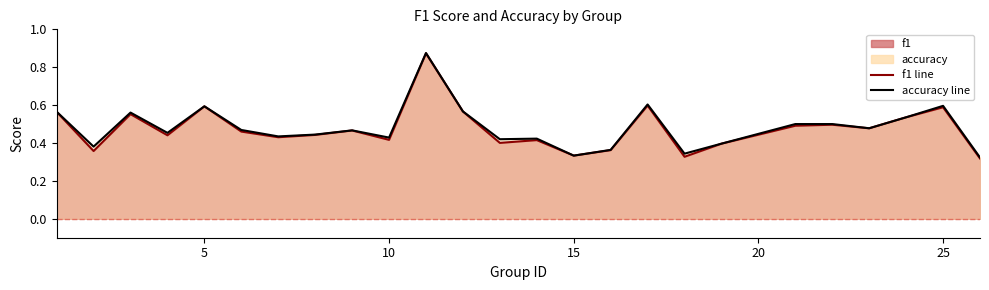

What is the value of the accuracy point at the 10th from the left?

0.4